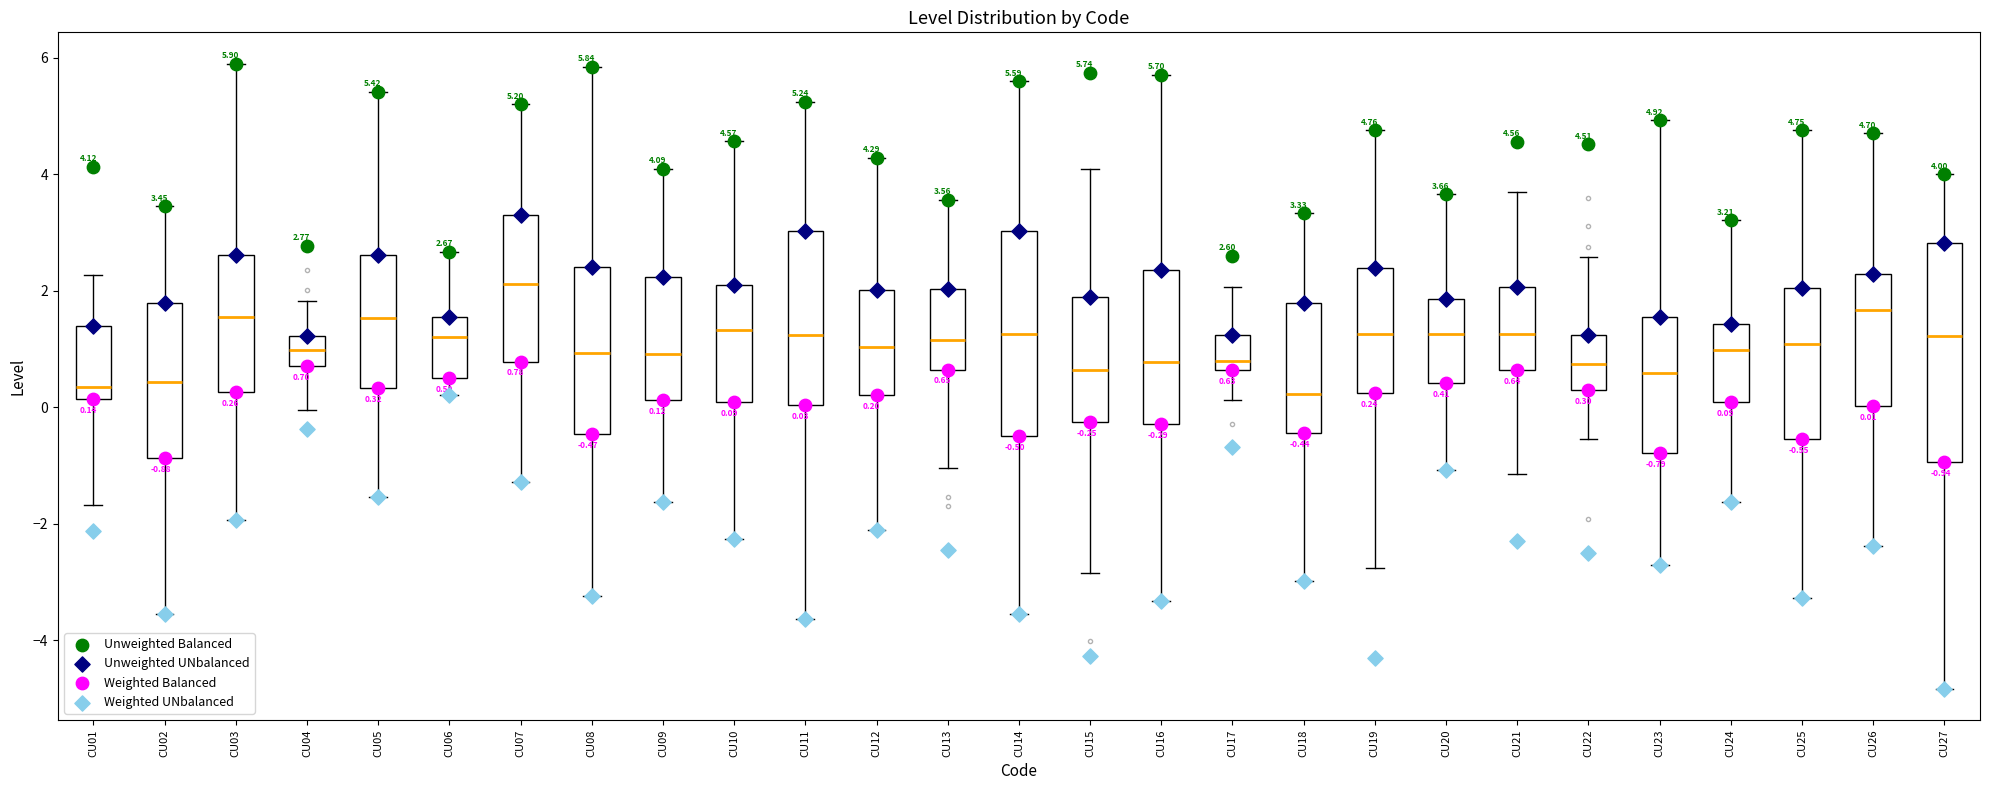

Which box is the tallest, from its lower edge to its upper edge?

CU27